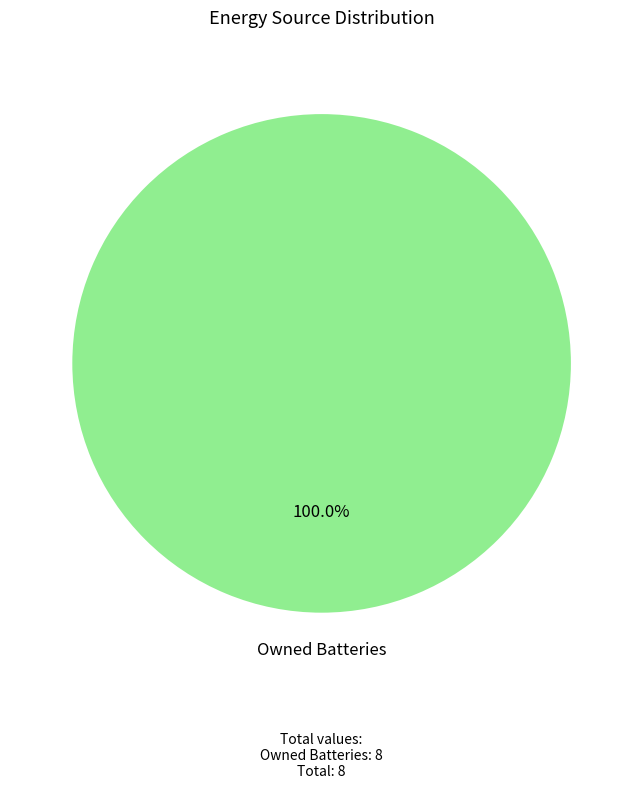

Is there any slice that represents more than half of the pie?

Yes